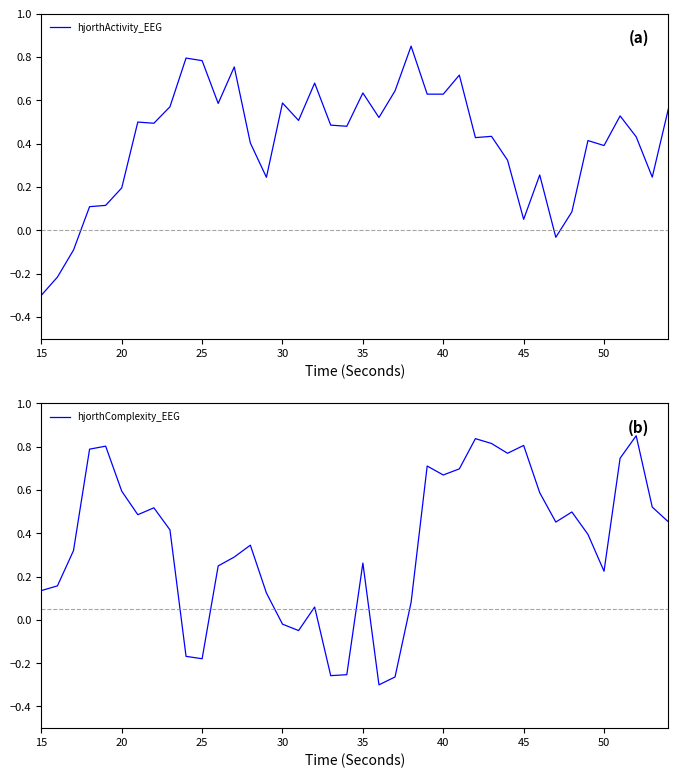

At which label does hjorthComplexity_EEG first exceed 0?

15